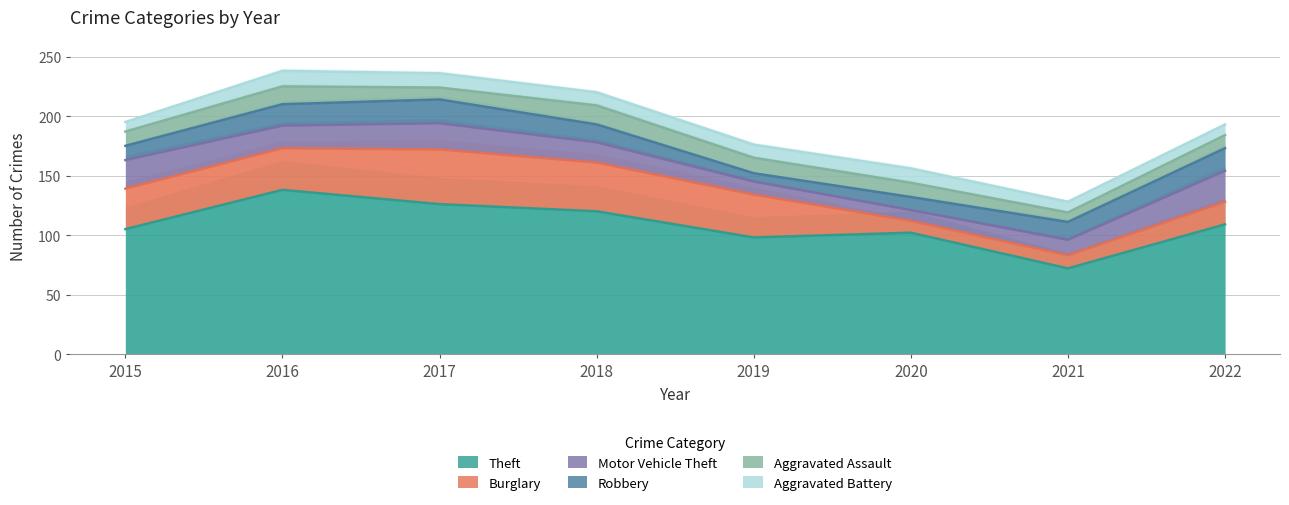

What is the difference between the Aggravated Assault values at 2019 and 2017?

3